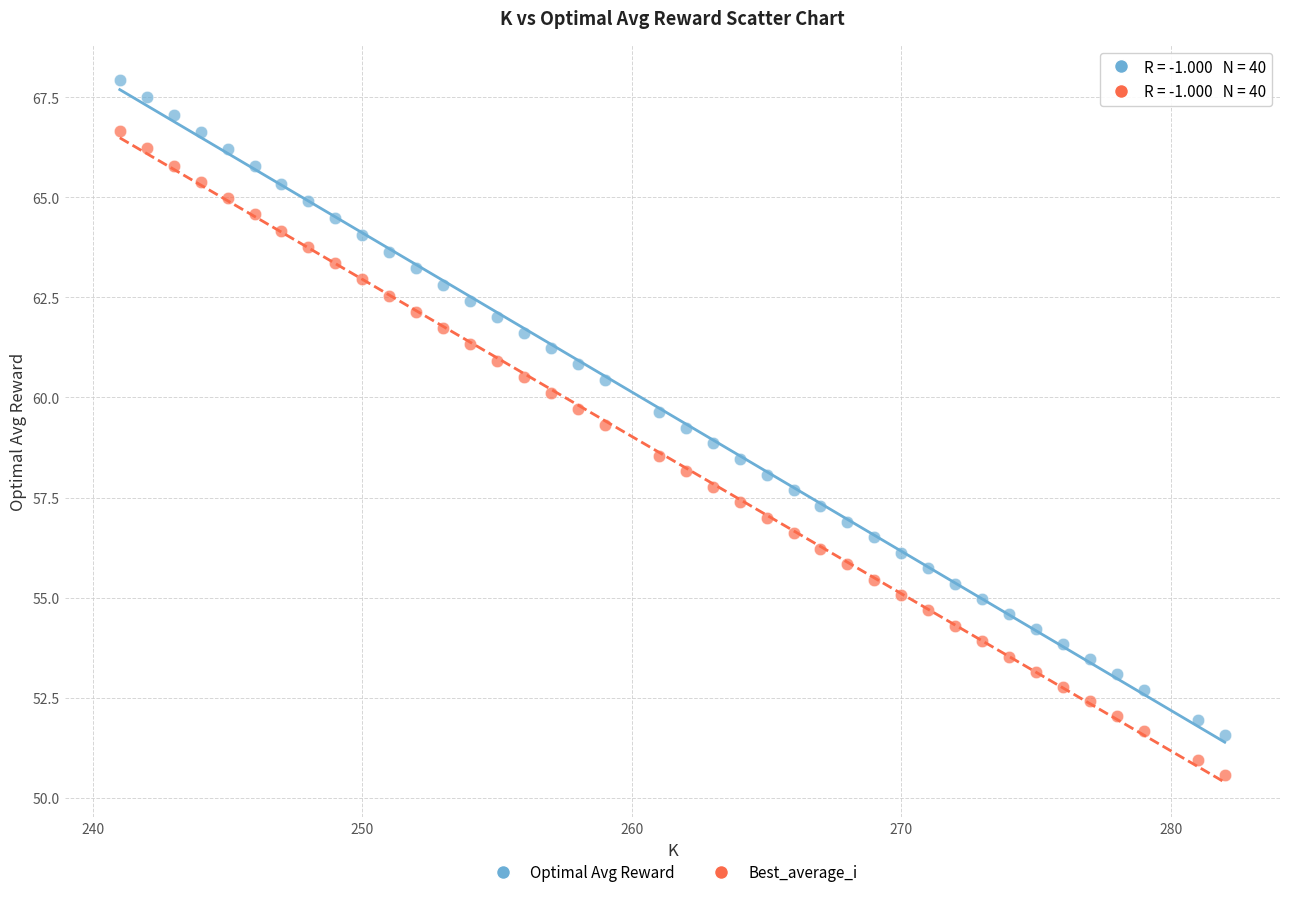

Which series has the widest spread of Y values?

Optimal Avg Reward